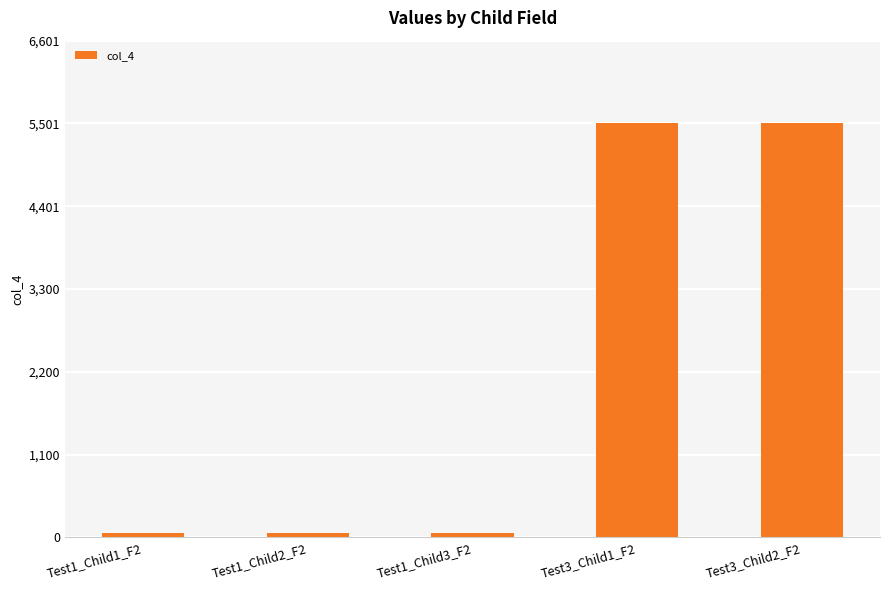

What is the average value?

2233.8